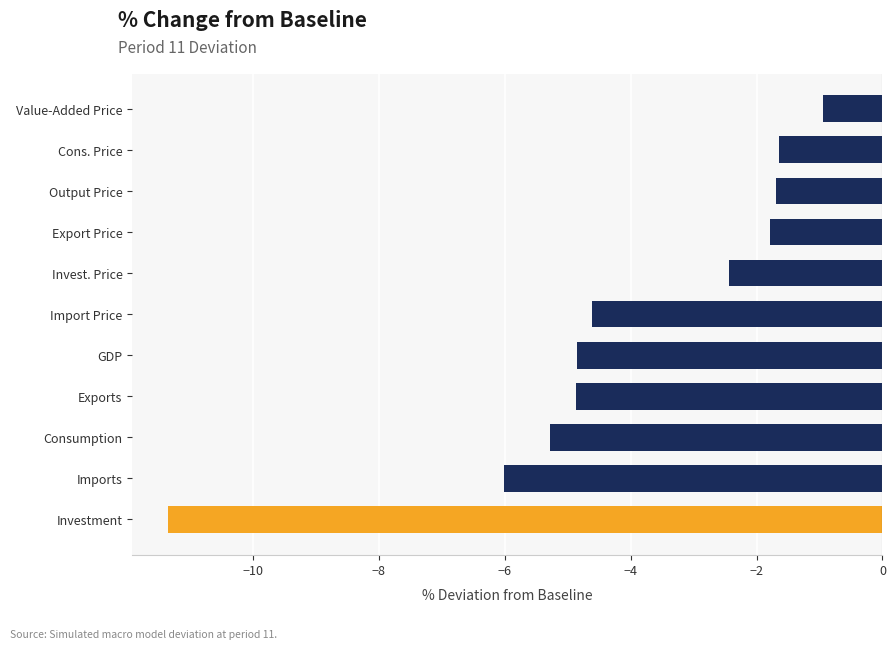

What is the average value?

-4.1